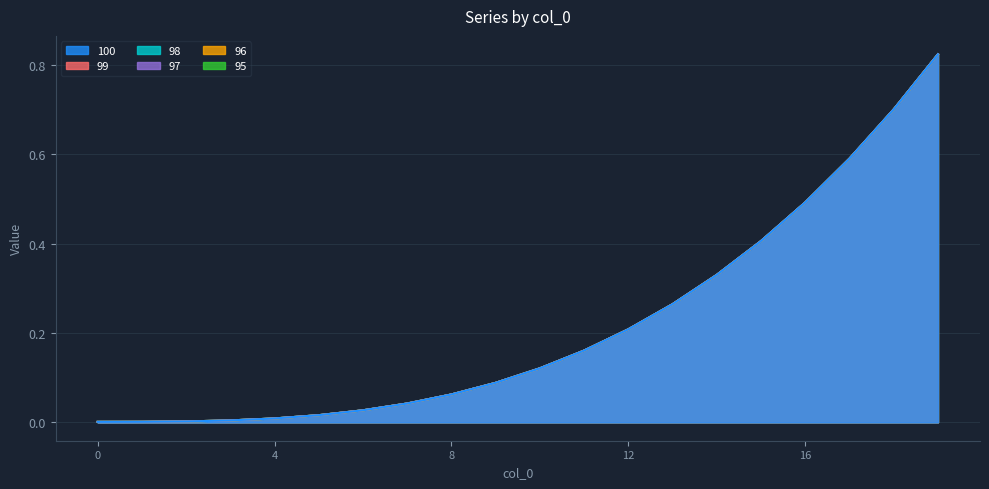

Reading right to left, what are all the values shown in this chart?

100: 0.8	0.7	0.6	0.5	0.4	0.3	0.3	0.2	0.2	0.1	0.1	0.1	0.0	0.0	0.0	0.0	0.0	0.0	0.0	0.0
99: 0.8	0.7	0.6	0.5	0.4	0.3	0.3	0.2	0.2	0.1	0.1	0.1	0.0	0.0	0.0	0.0	0.0	0.0	0.0	0.0
98: 0.8	0.7	0.6	0.5	0.4	0.3	0.3	0.2	0.2	0.1	0.1	0.1	0.0	0.0	0.0	0.0	0.0	0.0	0.0	0.0
97: 0.8	0.7	0.6	0.5	0.4	0.3	0.3	0.2	0.2	0.1	0.1	0.1	0.0	0.0	0.0	0.0	0.0	0.0	0.0	0.0
96: 0.8	0.7	0.6	0.5	0.4	0.3	0.3	0.2	0.2	0.1	0.1	0.1	0.0	0.0	0.0	0.0	0.0	0.0	0.0	0.0
95: 0.8	0.7	0.6	0.5	0.4	0.3	0.3	0.2	0.2	0.1	0.1	0.1	0.0	0.0	0.0	0.0	0.0	0.0	0.0	0.0